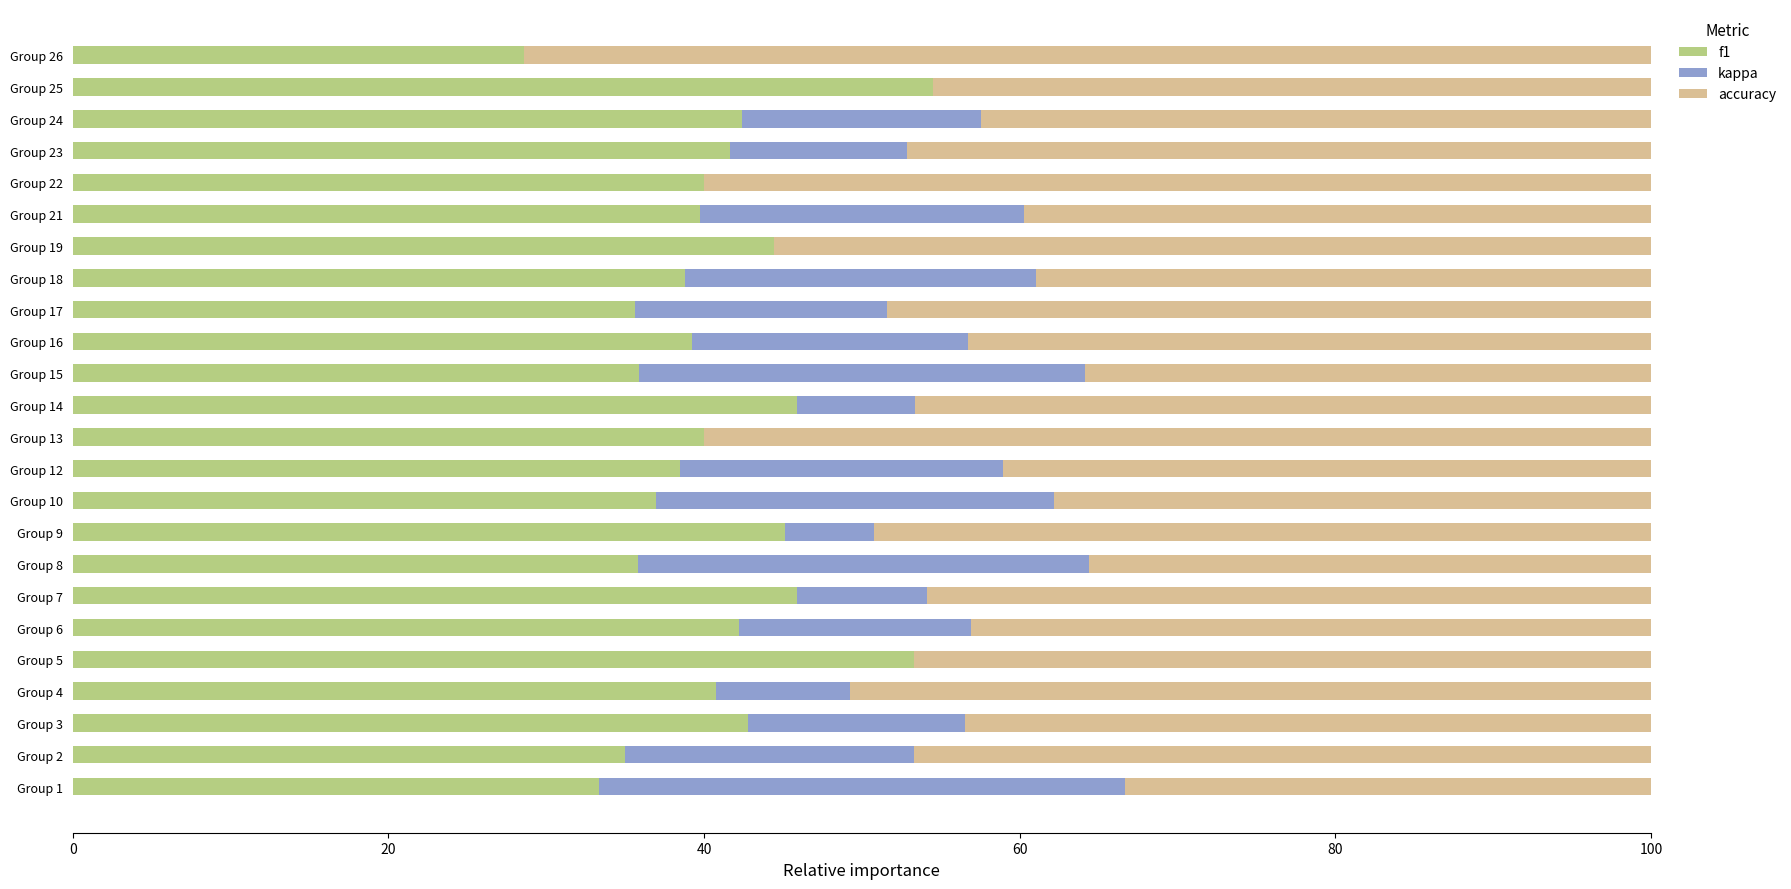

What is the maximum value for f1?

54.5